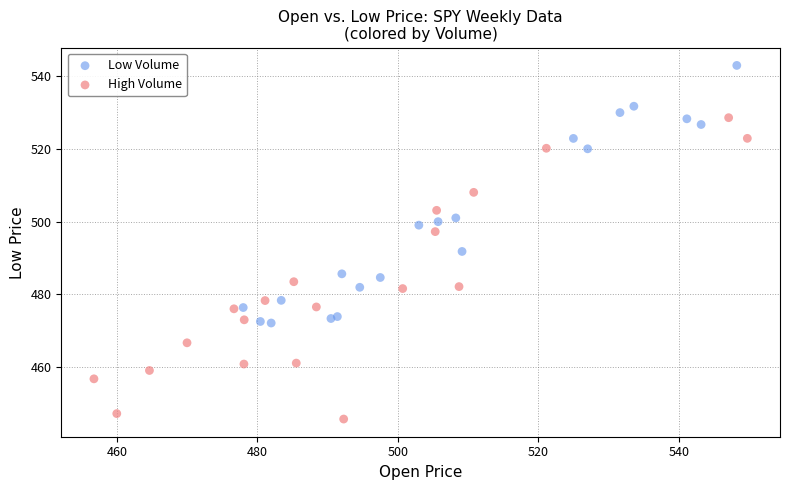

Which series contains the lowest Y value?

High Volume